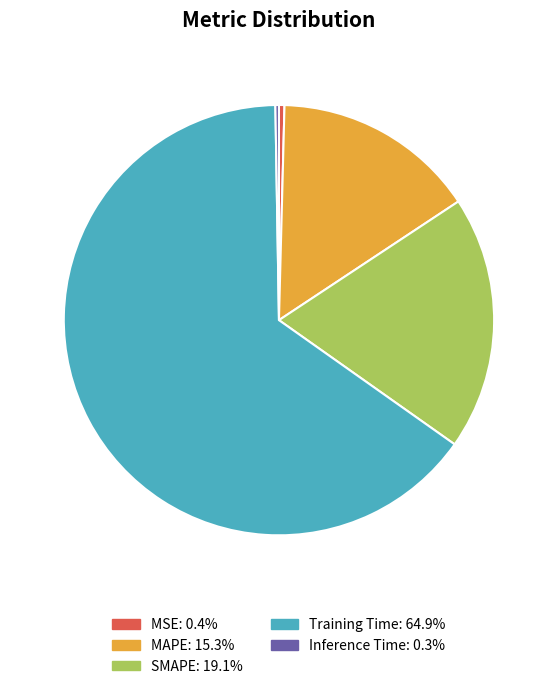

Between SMAPE and MAPE, which is larger?

SMAPE